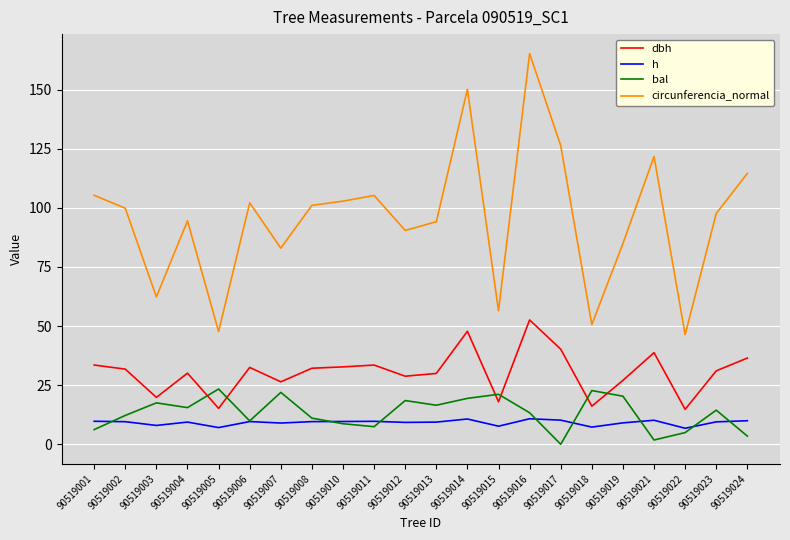

What is the maximum value shown in the chart?

165.2